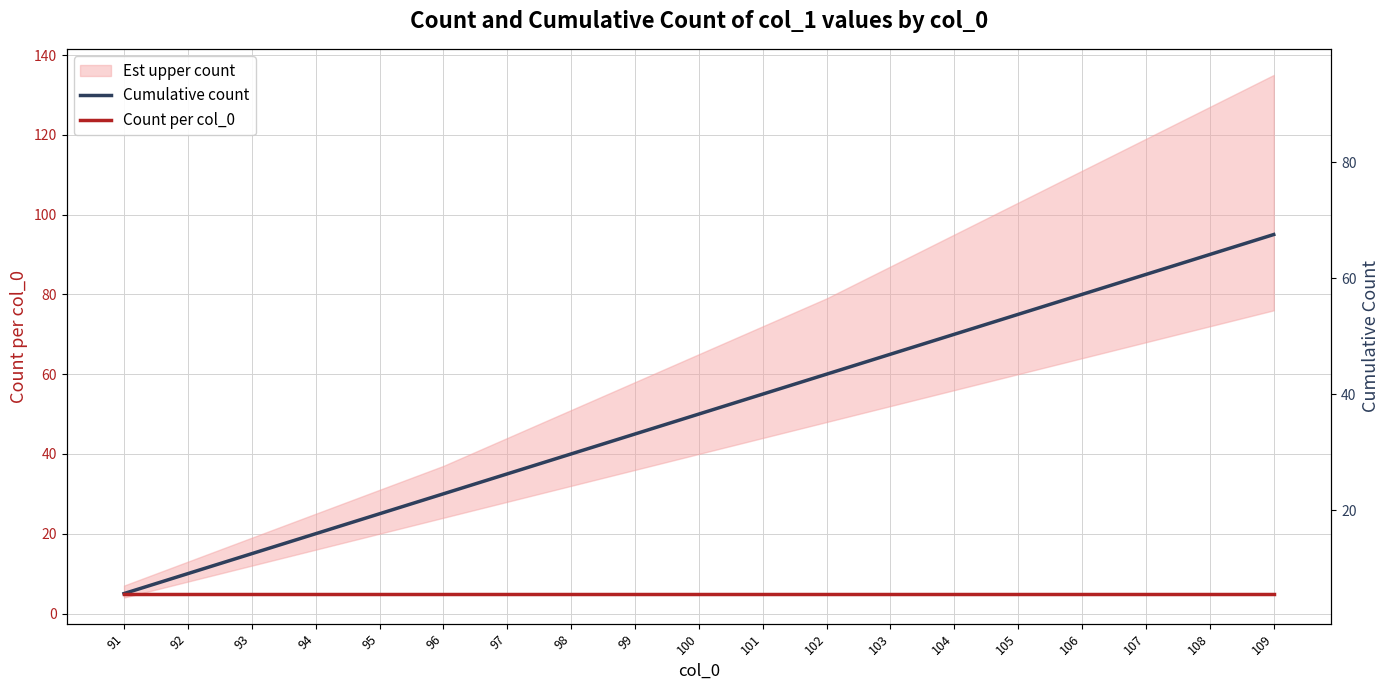

Reading left to right, what are all the values shown in this chart?

Cumulative count: 91=5	92=10	93=15	94=20	95=25	96=30	97=35	98=40	99=45	100=50	101=55	102=60	103=65	104=70	105=75	106=80	107=85	108=90	109=95
Count per col_0: 91=5	92=5	93=5	94=5	95=5	96=5	97=5	98=5	99=5	100=5	101=5	102=5	103=5	104=5	105=5	106=5	107=5	108=5	109=5
Cumulative count (right): 91=5	92=10	93=15	94=20	95=25	96=30	97=35	98=40	99=45	100=50	101=55	102=60	103=65	104=70	105=75	106=80	107=85	108=90	109=95